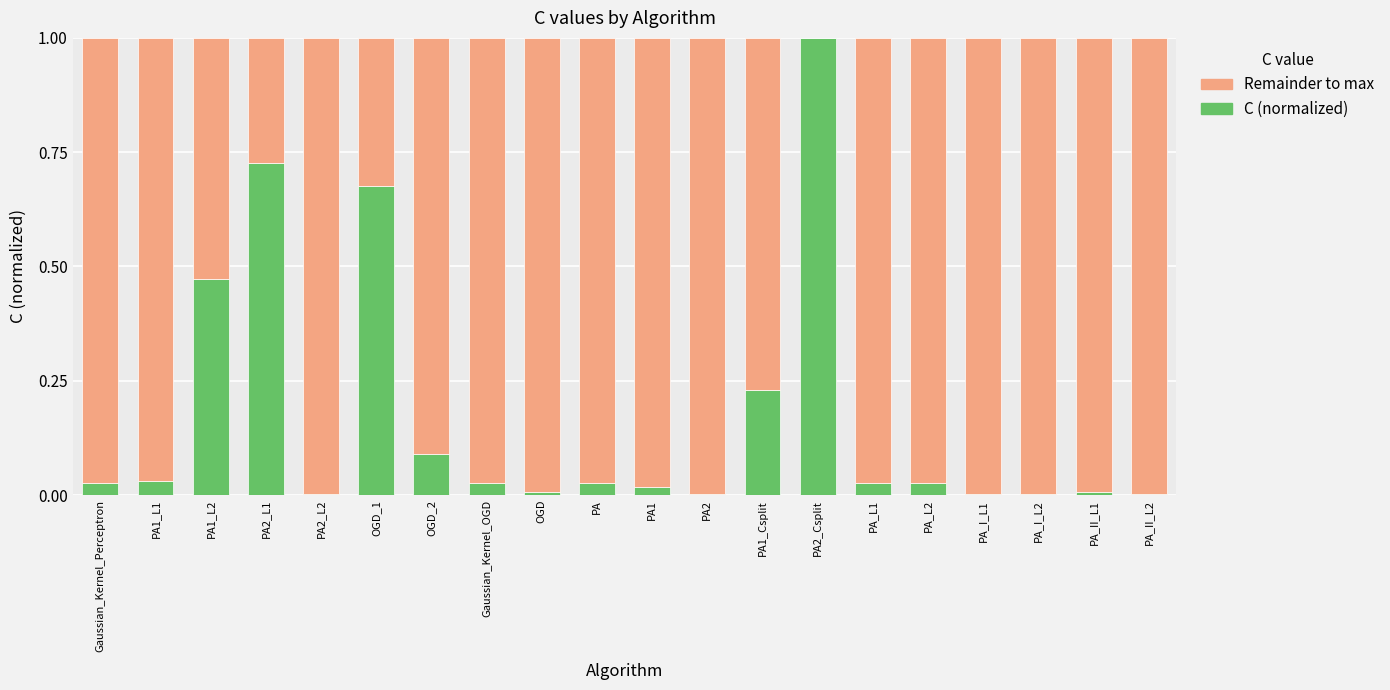

What are all the series names shown in the legend?

Remainder to max, C (normalized)